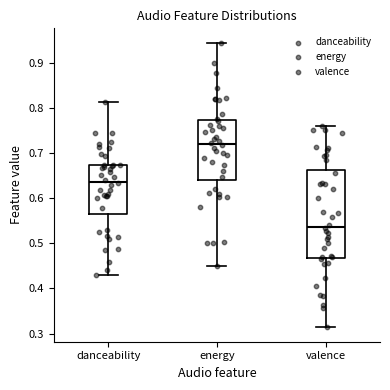

Where does the median line of the box for valence sit on the y-axis? The values are not printed on the chart, so give them approximately, as read against the axis.

0.54